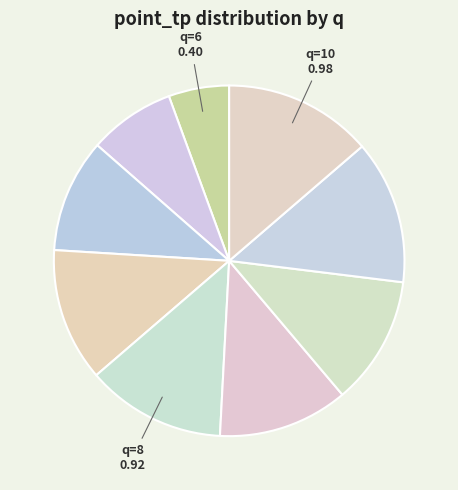

How many segments does this pie chart have?

9